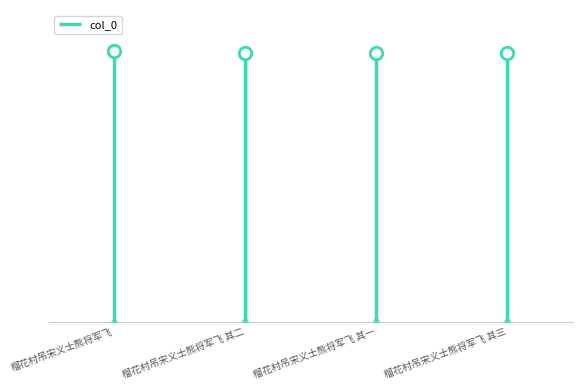

What is the change in value from 榴花村吊宋义士熊将军飞 to 榴花村吊宋义士熊将军飞 其三?

-5180